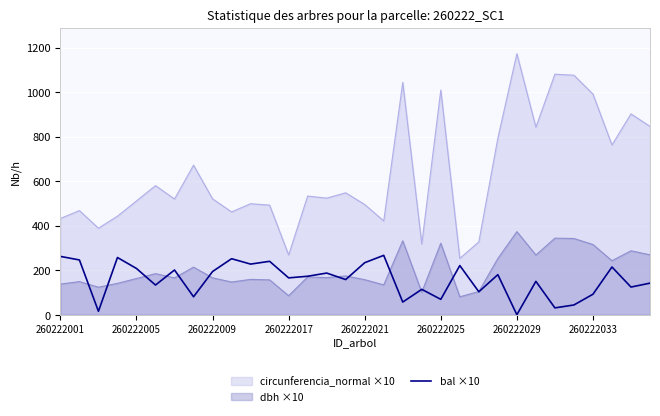

Between 29 and 14, which is larger?

29